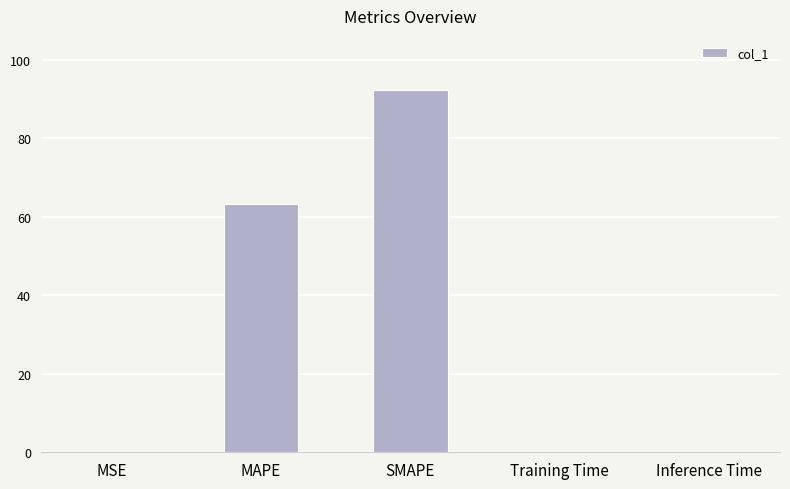

The chart shows a value of 21.5 at SMAPE. True or false?

False